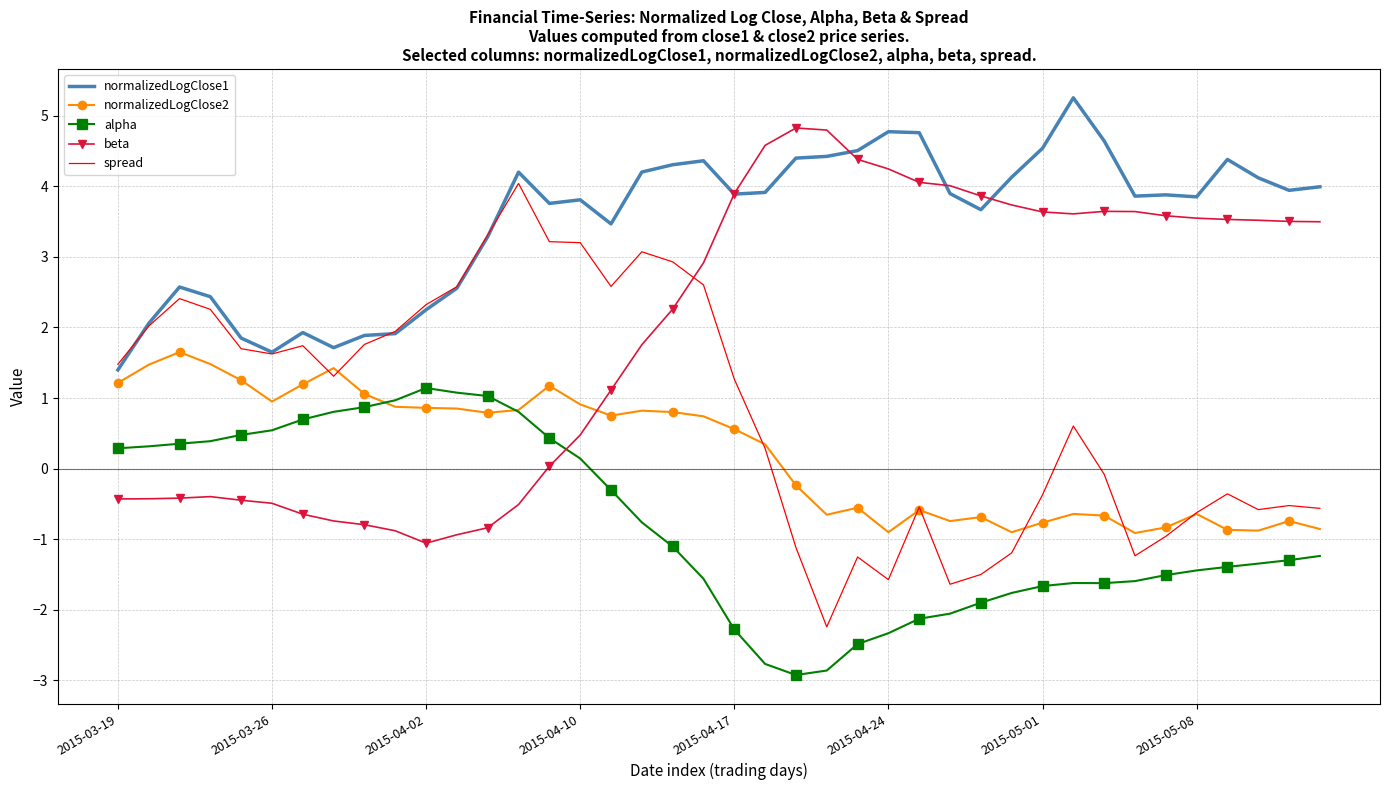

List the series in order of their peak value, lowest first.

alpha, normalizedLogClose2, spread, beta, normalizedLogClose1